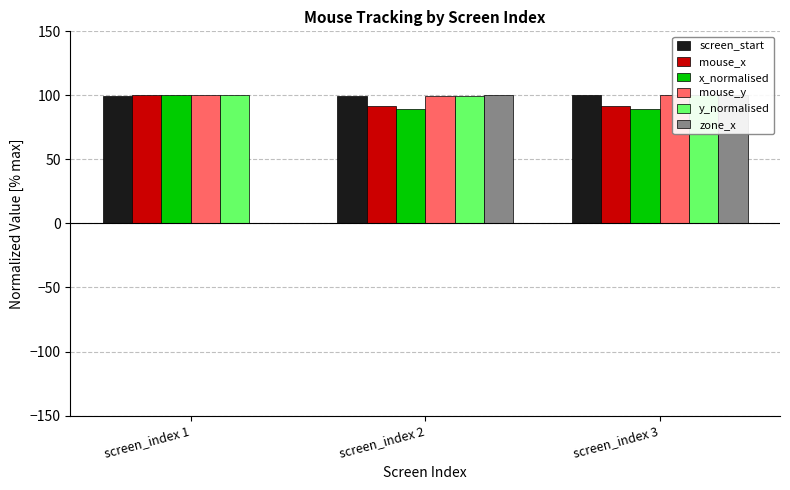

What is the total value across all series at screen_index 2?

579.3